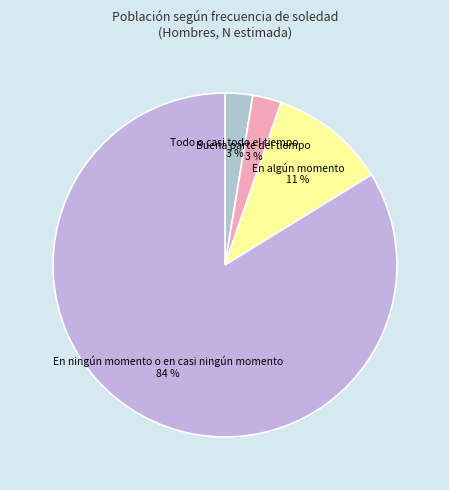

To the nearest percent, what portion does Todo o casi todo el tiempo represent?

3%